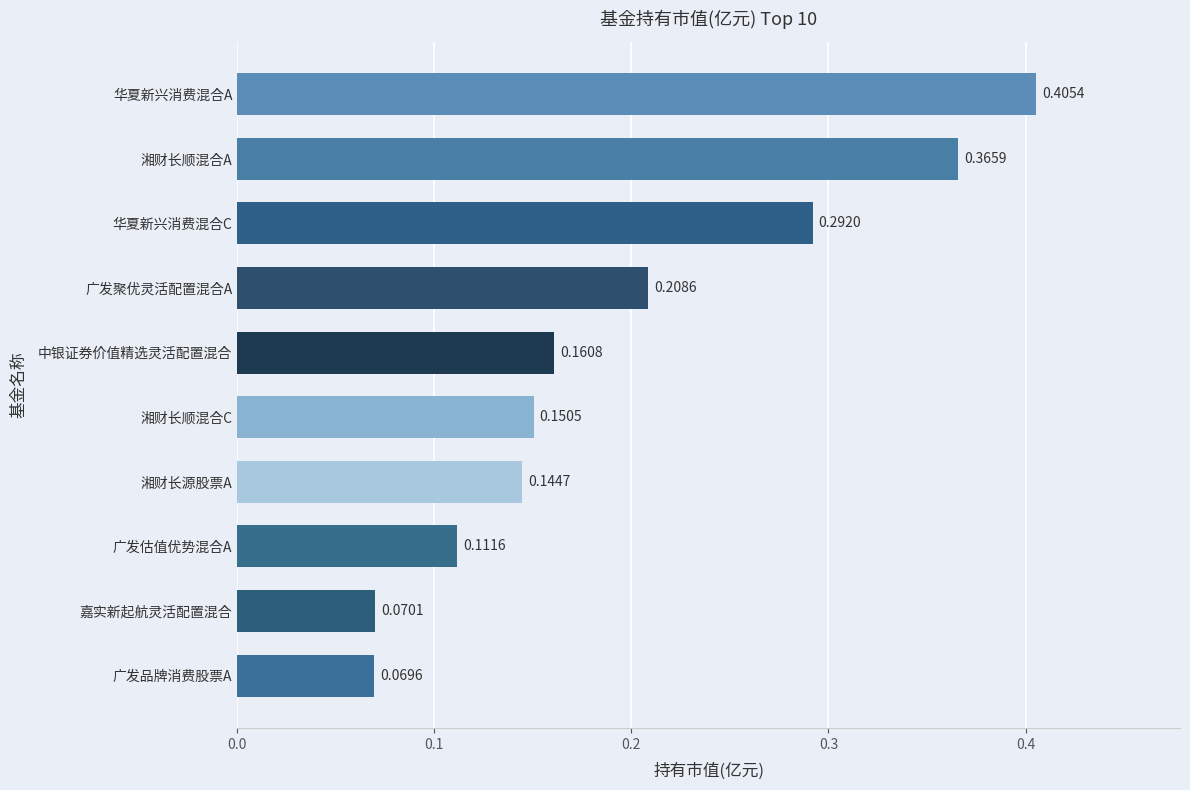

What is the label of the 1st bar from the bottom?

广发品牌消费股票A